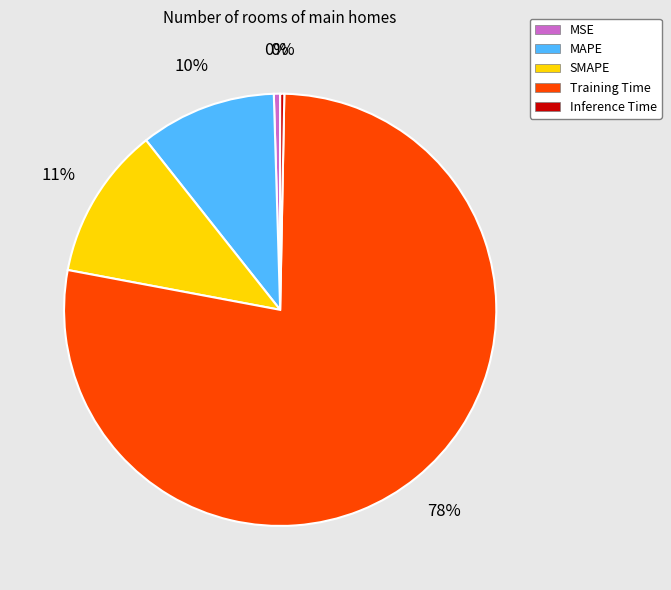

To the nearest percent, what is the average slice percentage?

20%